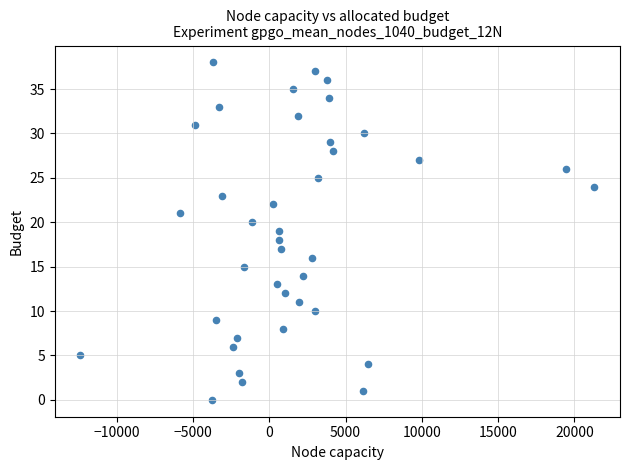

What is the range of Y values (max minus min)?

38